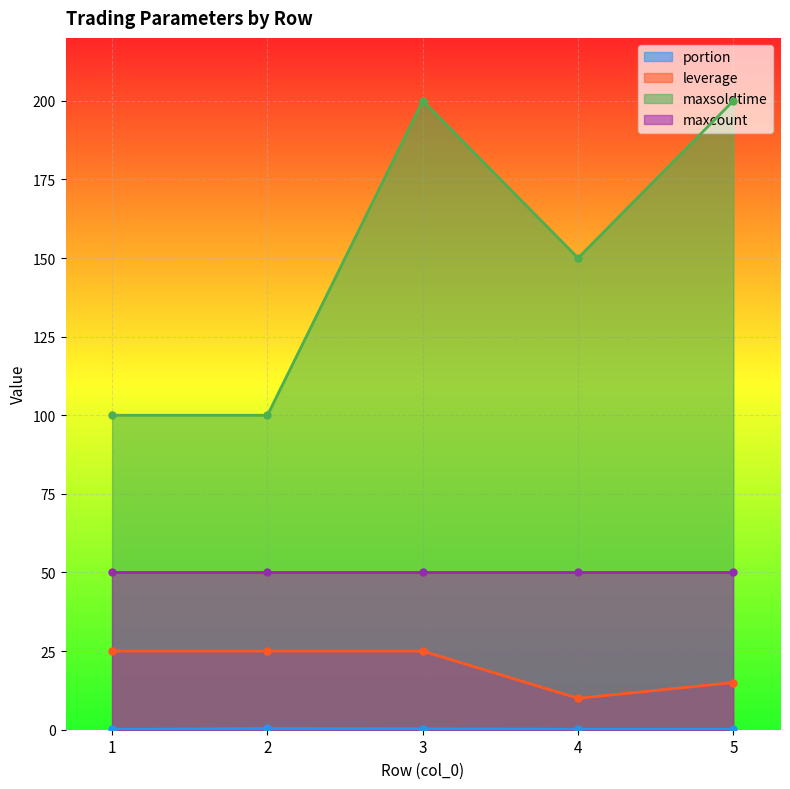

At which category does portion reach its first local peak?

2